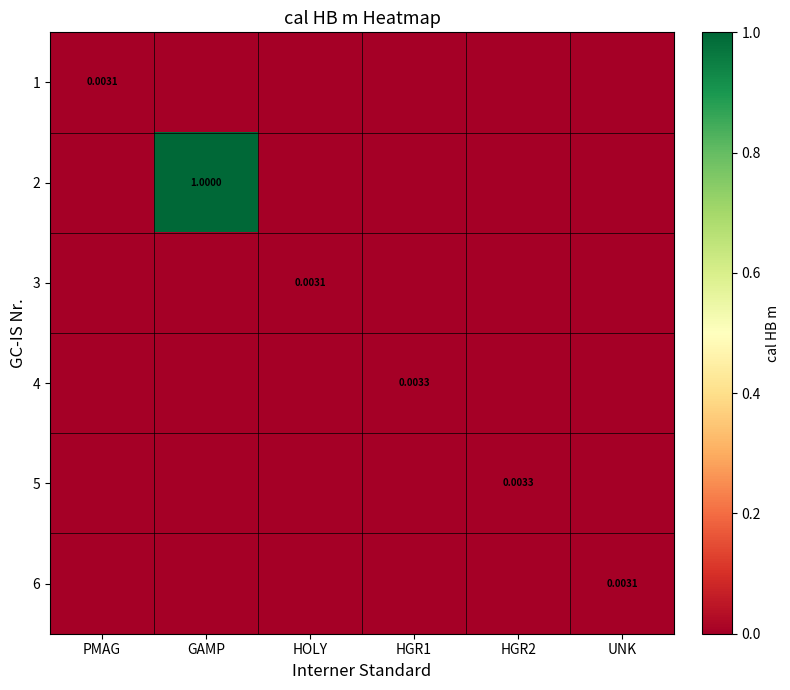

What is the total value across all series at GAMP?

1.0